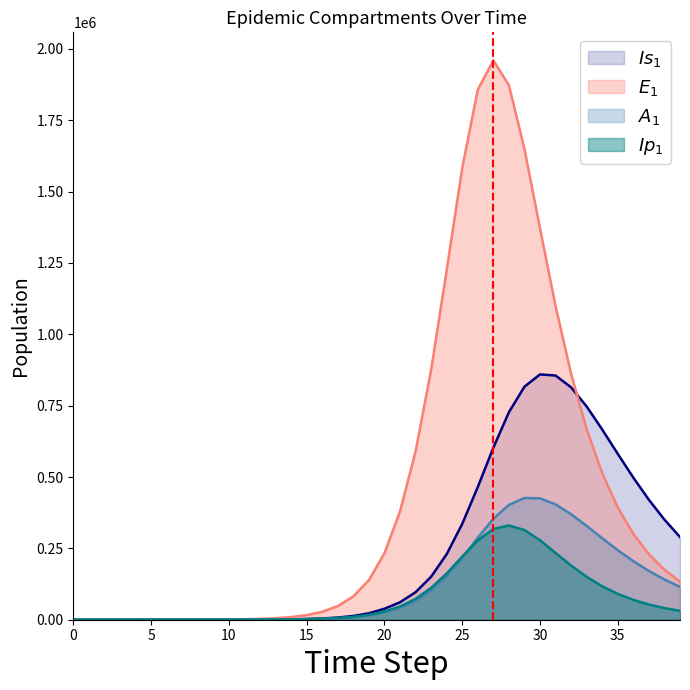

What is the sum of the A1 values at 35 and 1?

243699.4